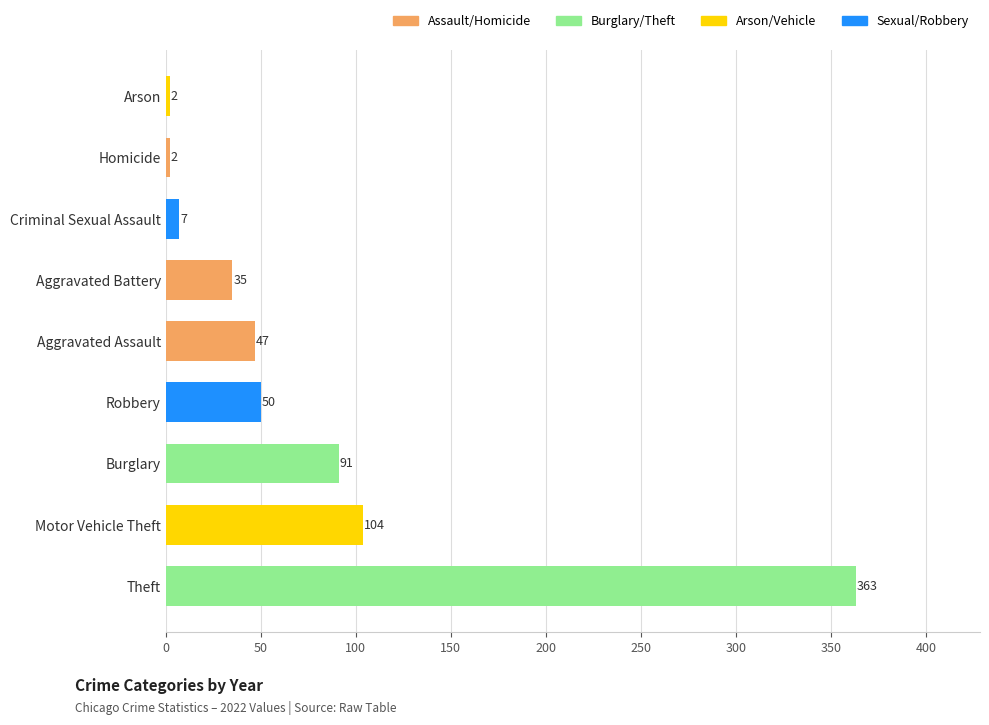

What is the difference between the maximum and second lowest values?

361